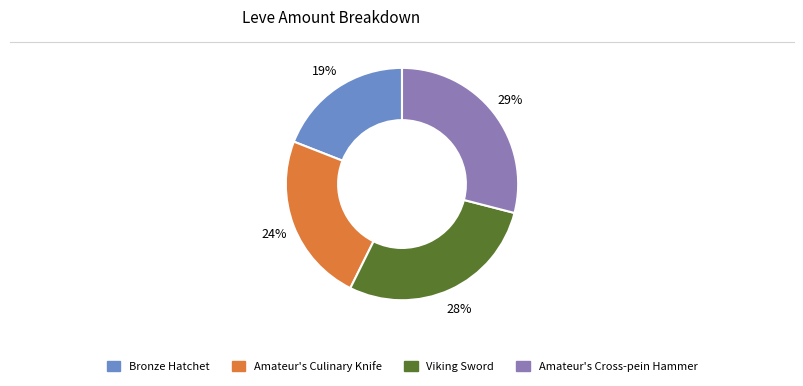

Is there any slice that represents more than half of the pie?

No